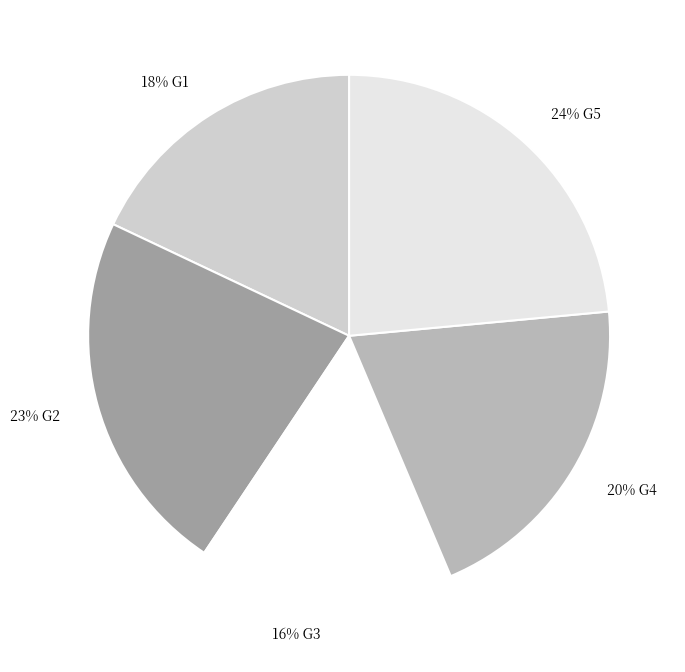

What is the smallest slice in the pie chart?

G3